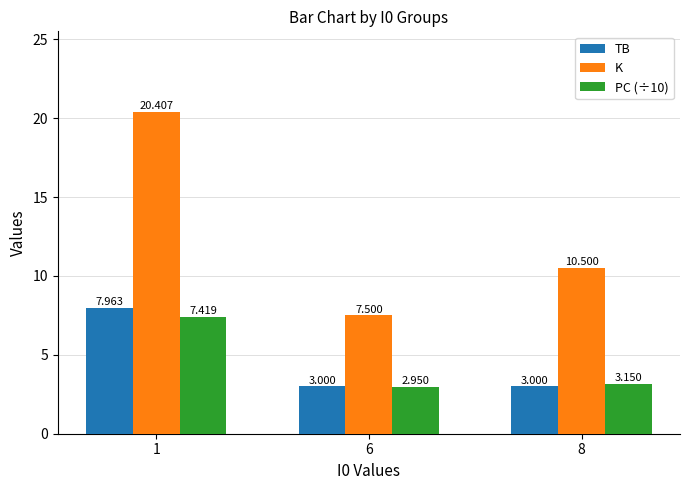

At which label does K reach its peak?

1